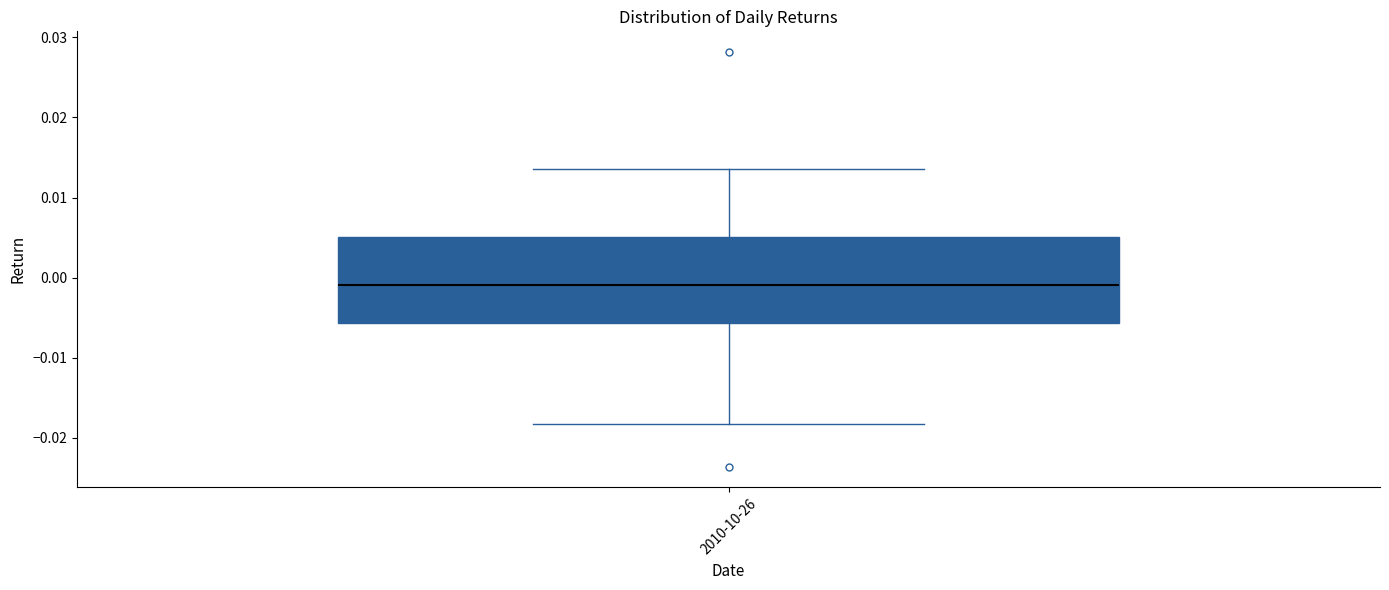

Read this box plot against the y-axis: the position of the median line, the range covered by the box, and the ends of both whiskers. The values are not printed on the chart, so give them approximately, as read against the axis.

median -0.001, box -0.006 to 0.005, whiskers -0.018 to 0.014